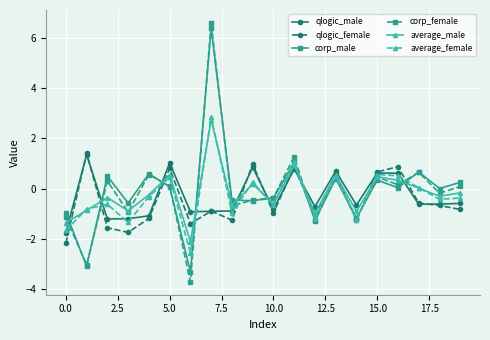

What is the lowest value of the corp_female series?

-3.7